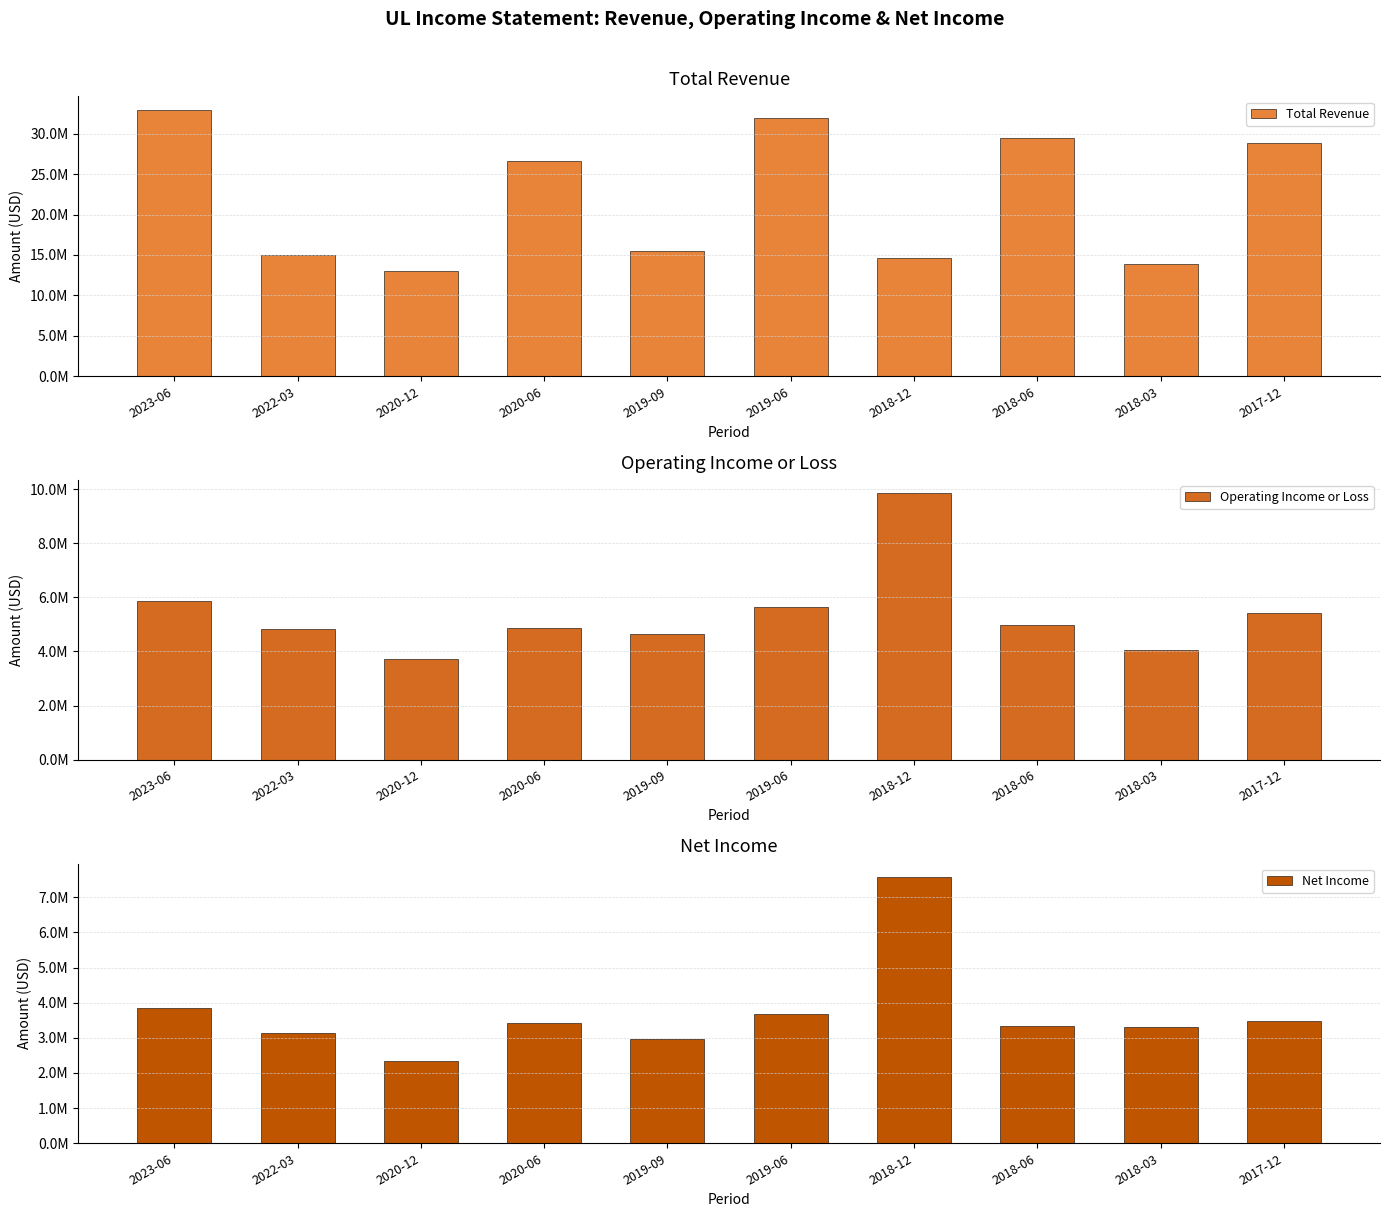

What is the value of the Operating Income or Loss bar at the 6th from the left?

5657000